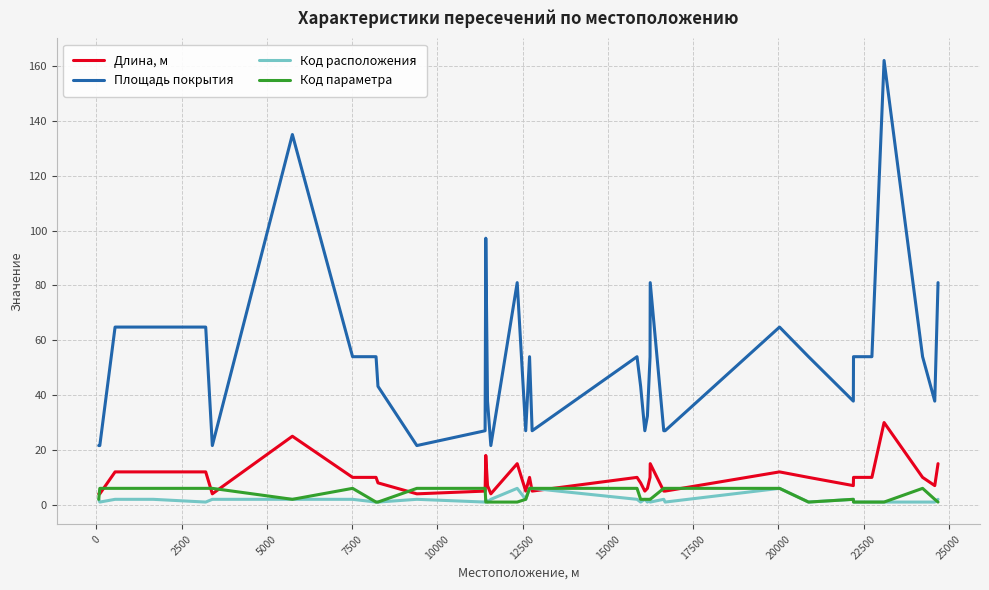

What is the minimum value for Длина, м?

4.0